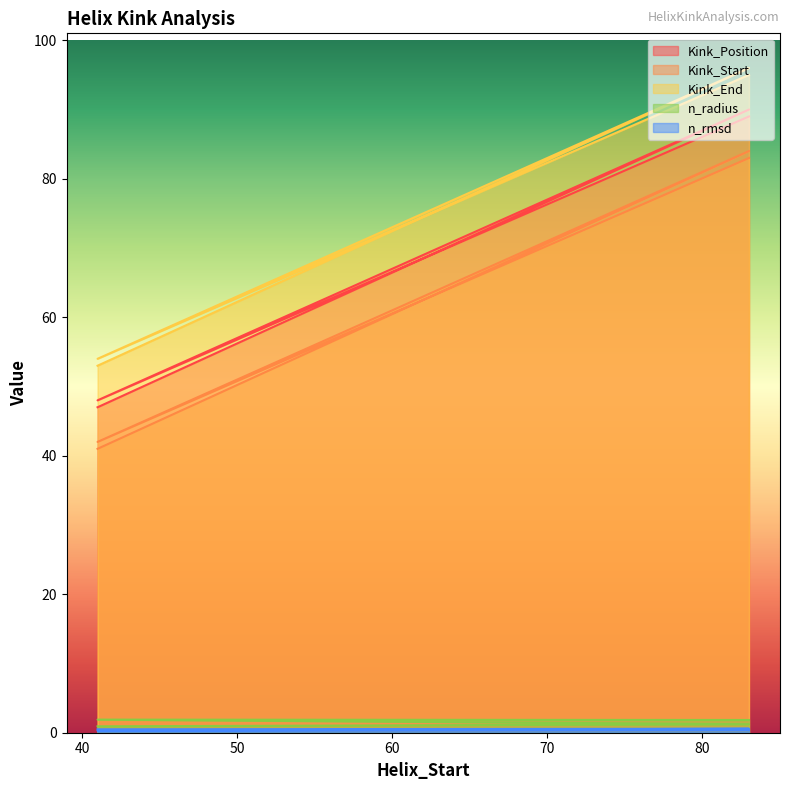

True or false: n_rmsd and n_radius cross at least once.

False